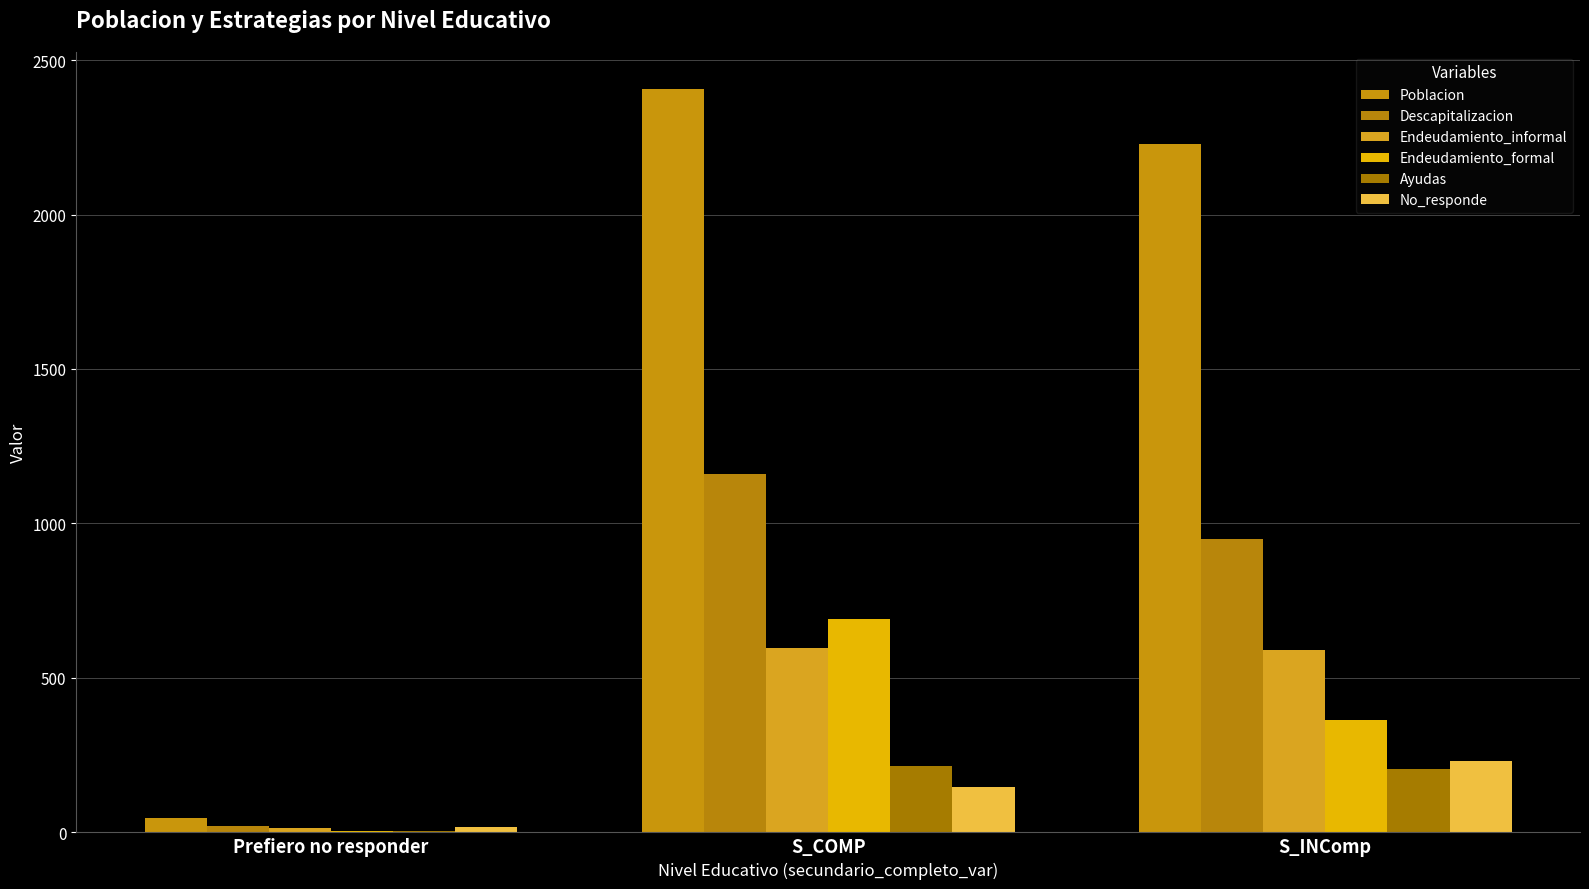

Are the bars horizontal?

No